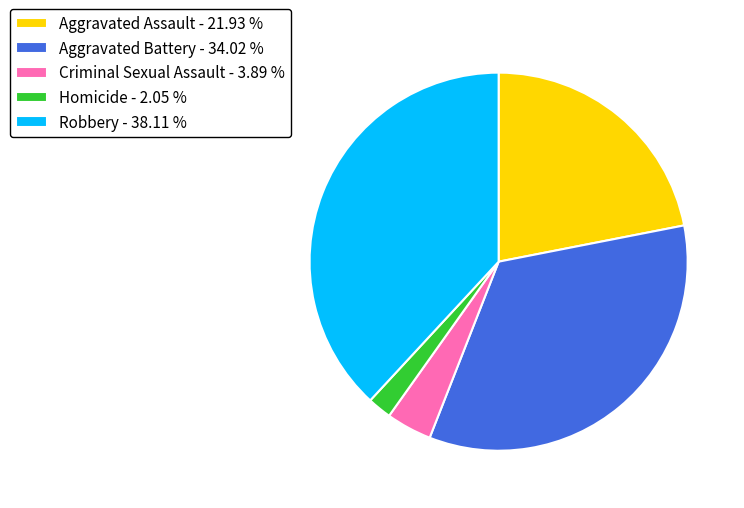

Approximately how many times larger is the value at Robbery - 38.11 % compared to Homicide - 2.05 %?

18.6